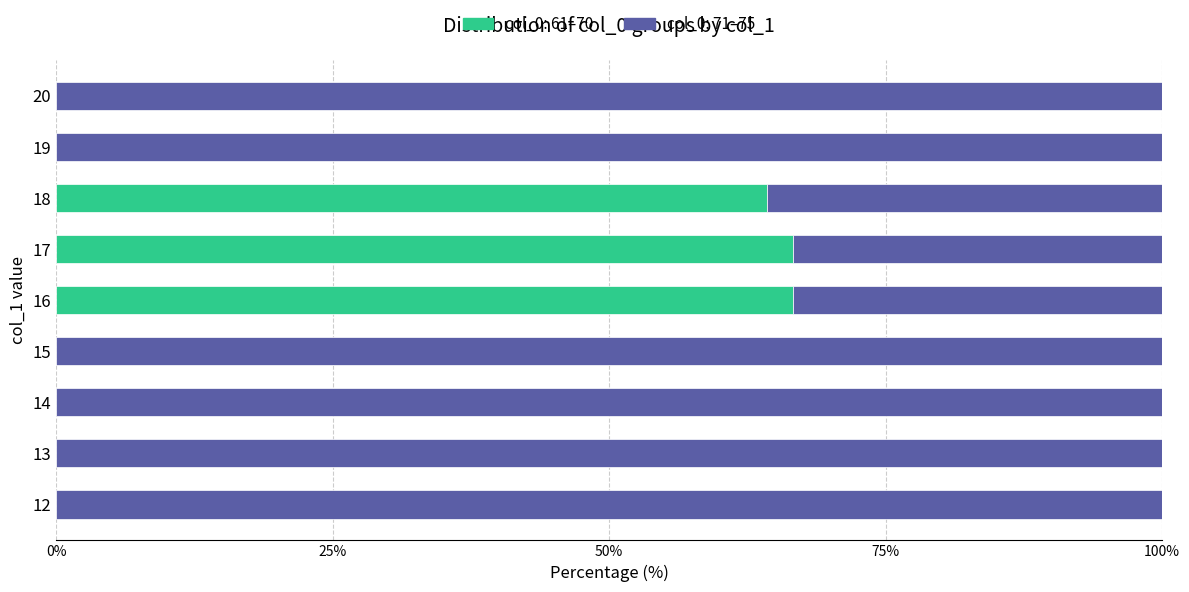

The col_0: 61–70 series shows -37.9 at 19. True or false?

False